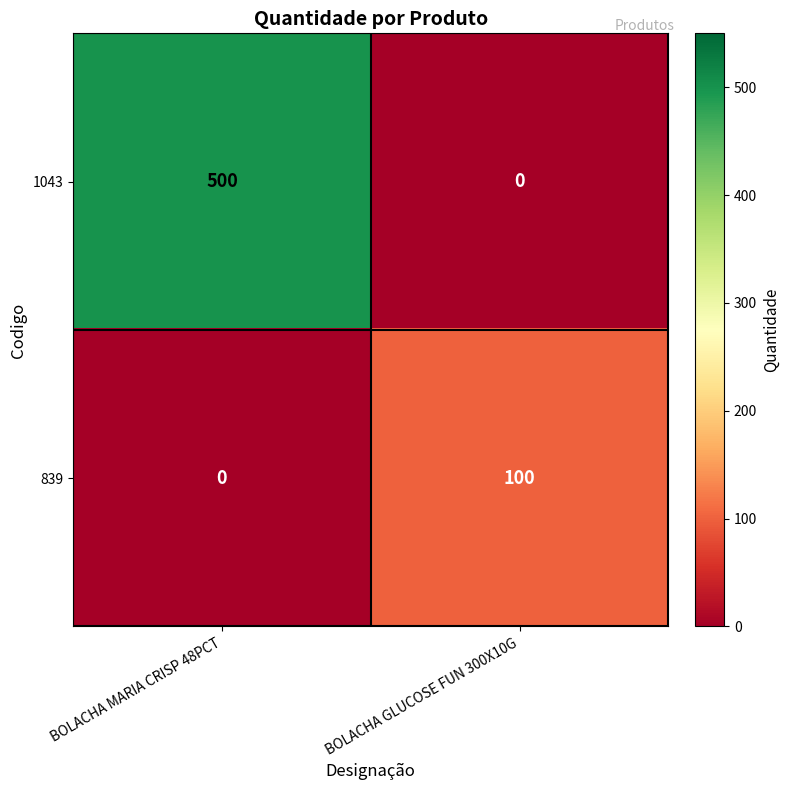

Rank the series at BOLACHA GLUCOSE FUN 300X10G from lowest to highest value.

1043, 839